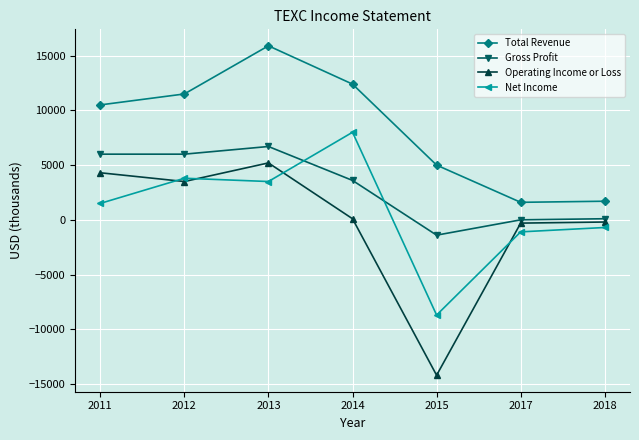

What are all the series names shown in the legend?

Total Revenue, Gross Profit, Operating Income or Loss, Net Income